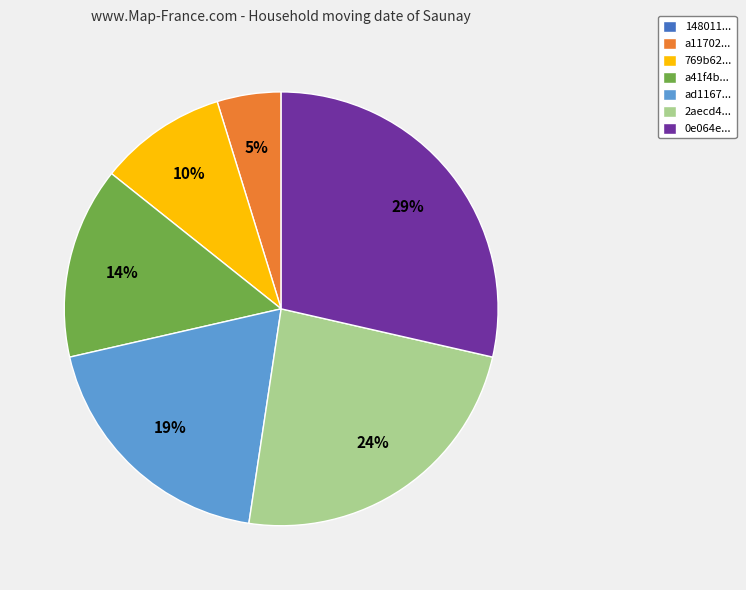

To the nearest percent, what is the difference between the largest and smallest slice percentages?

29%